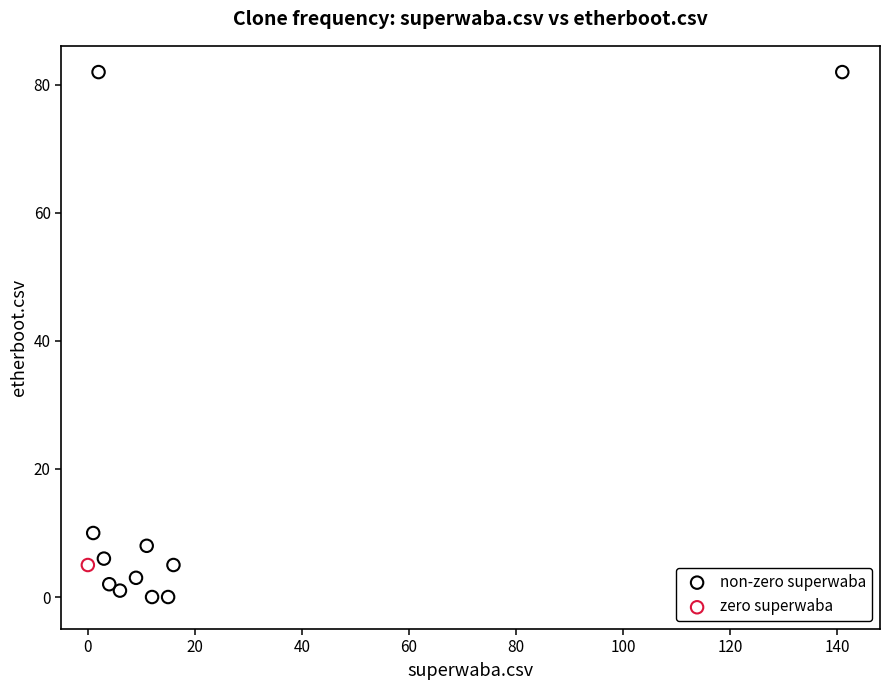

What are all the series names shown in the legend?

non-zero superwaba, zero superwaba